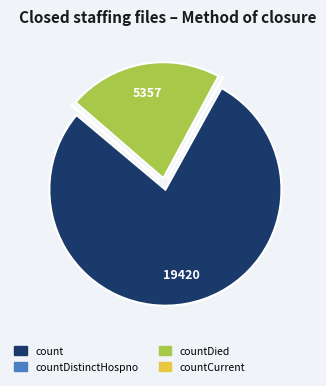

Which category has the biggest portion of the pie?

count